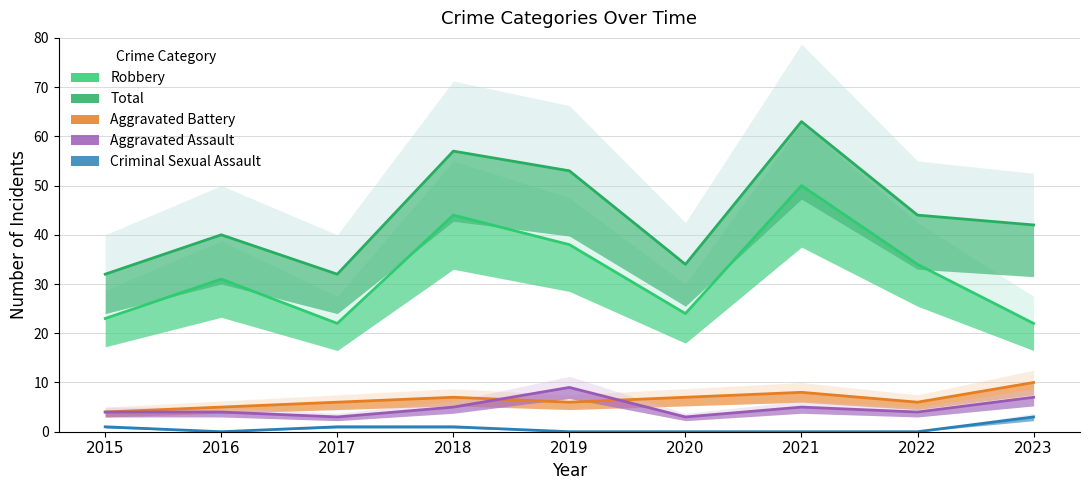

What are all the series names shown in the legend?

Robbery, Total, Aggravated Battery, Aggravated Assault, Criminal Sexual Assault